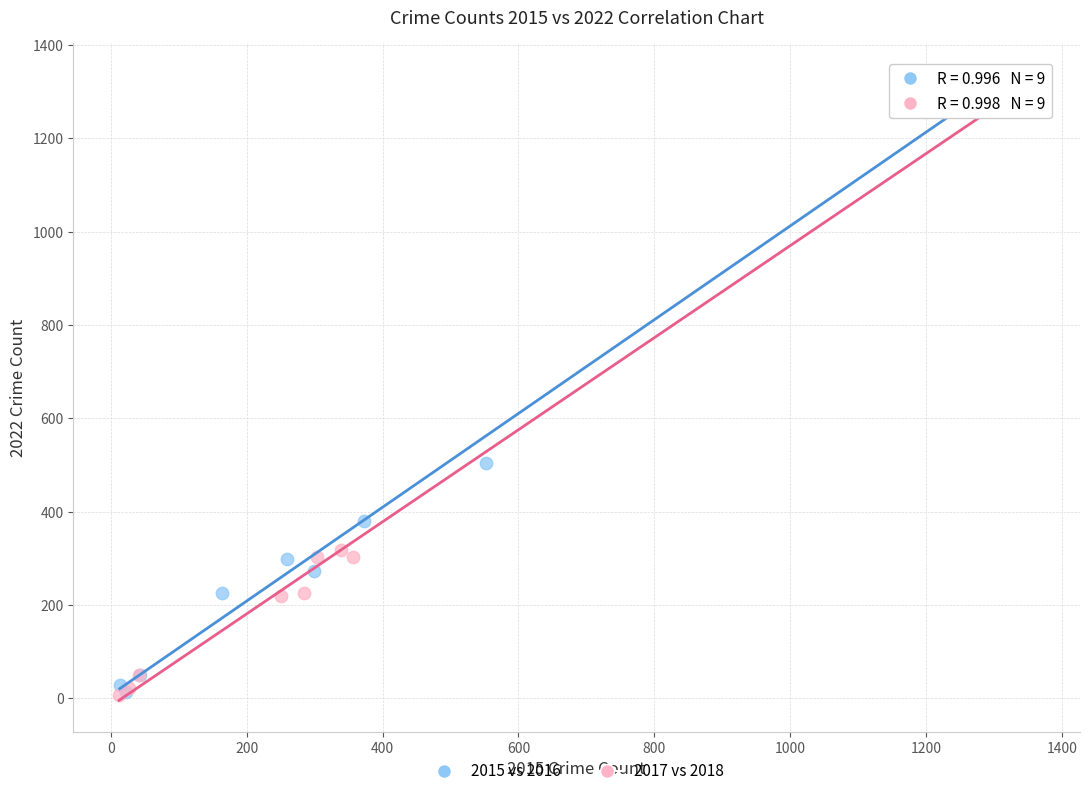

Which series has the widest spread of Y values?

2017 vs 2018